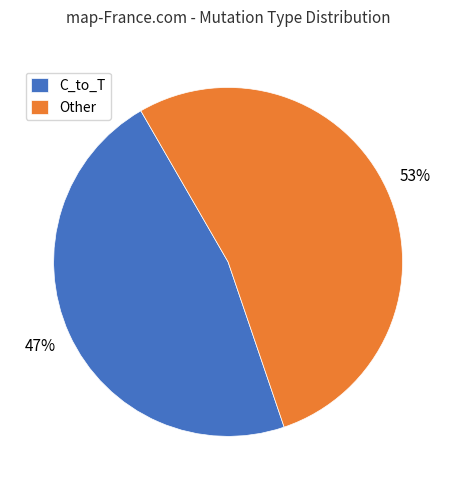

Combined, do C_to_T and Other account for over 50%?

Yes